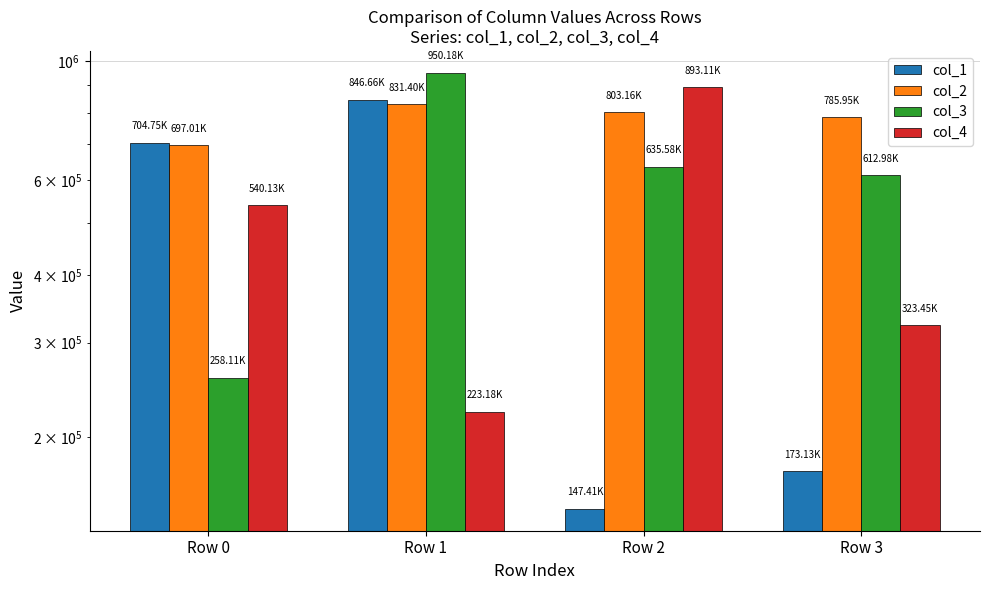

What value does the col_3 series have at Row 3, to the nearest 50?

613000